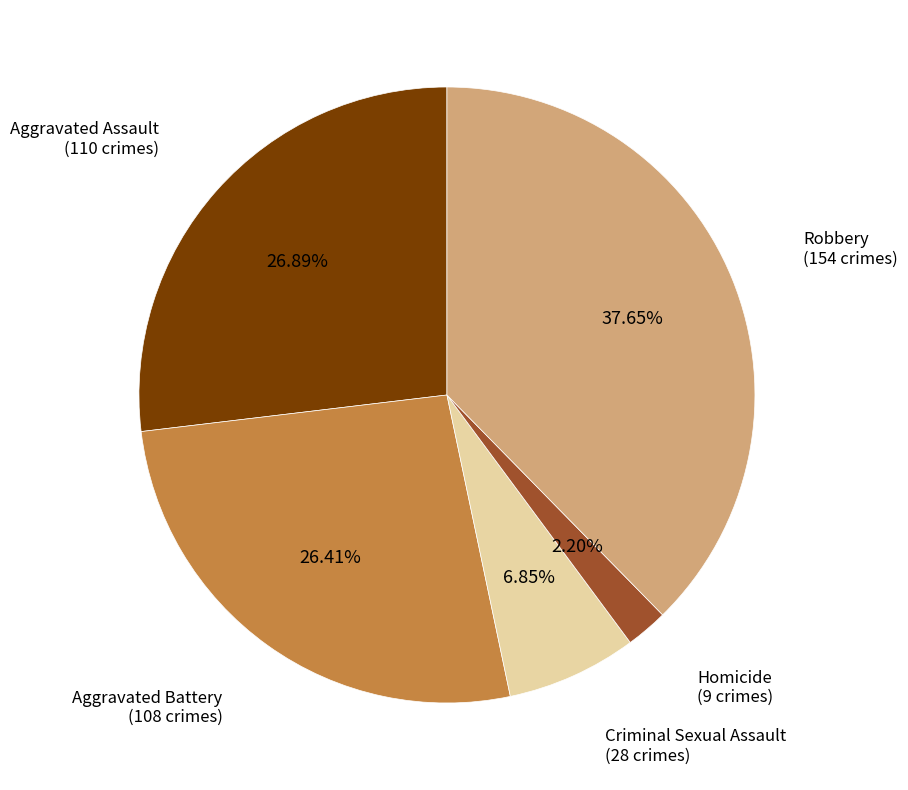

Does any single category account for the majority?

No